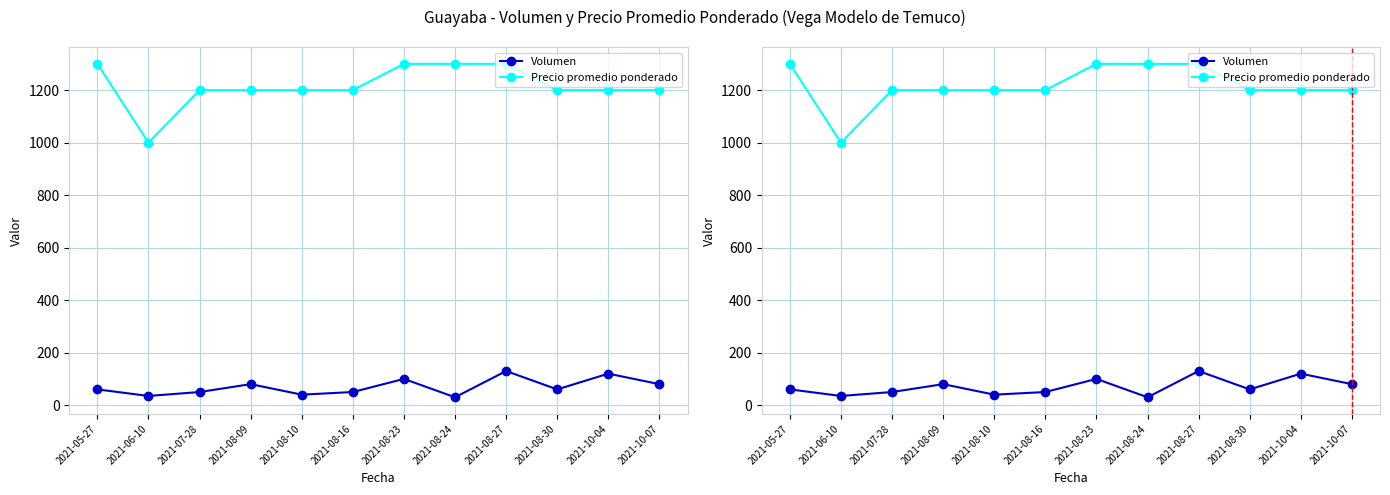

True or false: Volumen and Precio promedio ponderado cross at least once.

False